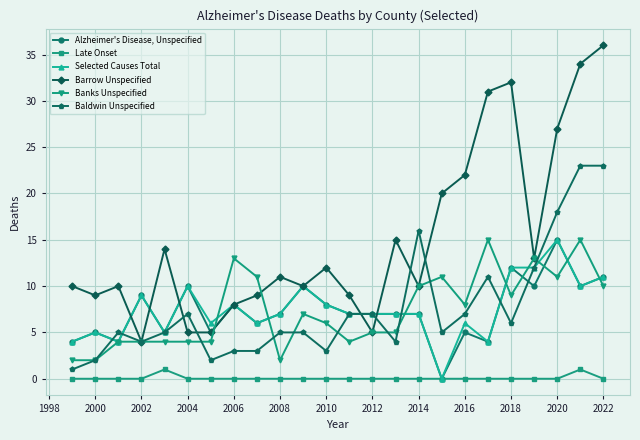

What is the greatest value displayed?

36